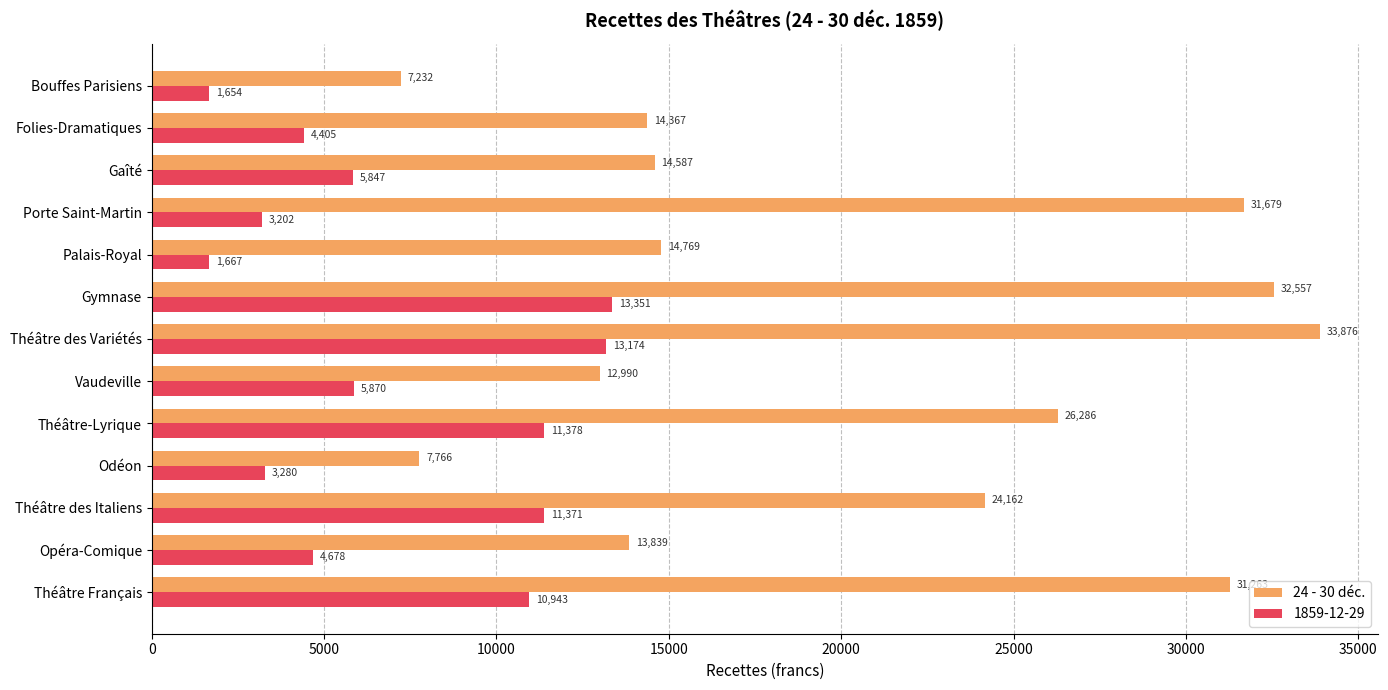

What is the average value of the 24 - 30 déc. series?

20413.3